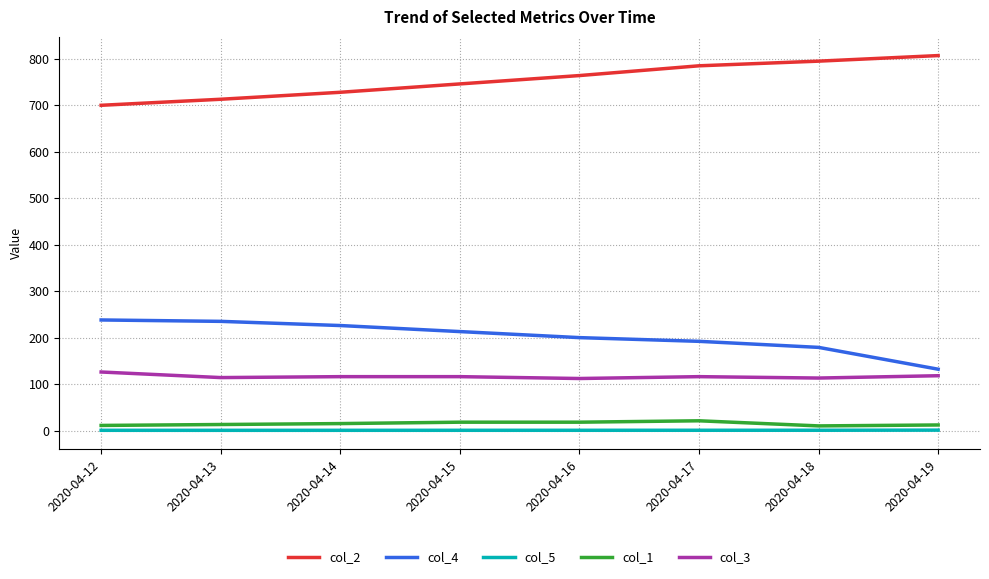

How many categories are shown in the chart?

8